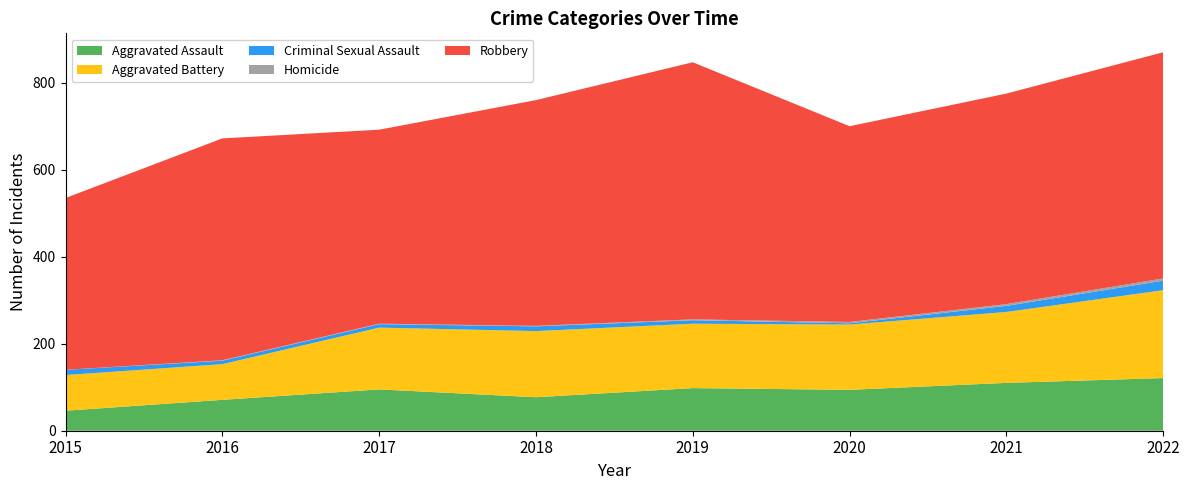

Reading left to right, transcribe all the data shown in this chart.

Aggravated Assault: 2015=46	2016=71	2017=95	2018=77	2019=98	2020=94	2021=110	2022=121
Aggravated Battery: 2015=82	2016=82	2017=142	2018=152	2019=148	2020=150	2021=163	2022=202
Criminal Sexual Assault: 2015=12	2016=8	2017=8	2018=11	2019=8	2020=3	2021=14	2022=22
Homicide: 2015=0	2016=1	2017=1	2018=1	2019=2	2020=3	2021=4	2022=5
Robbery: 2015=395	2016=510	2017=446	2018=519	2019=591	2020=450	2021=484	2022=520